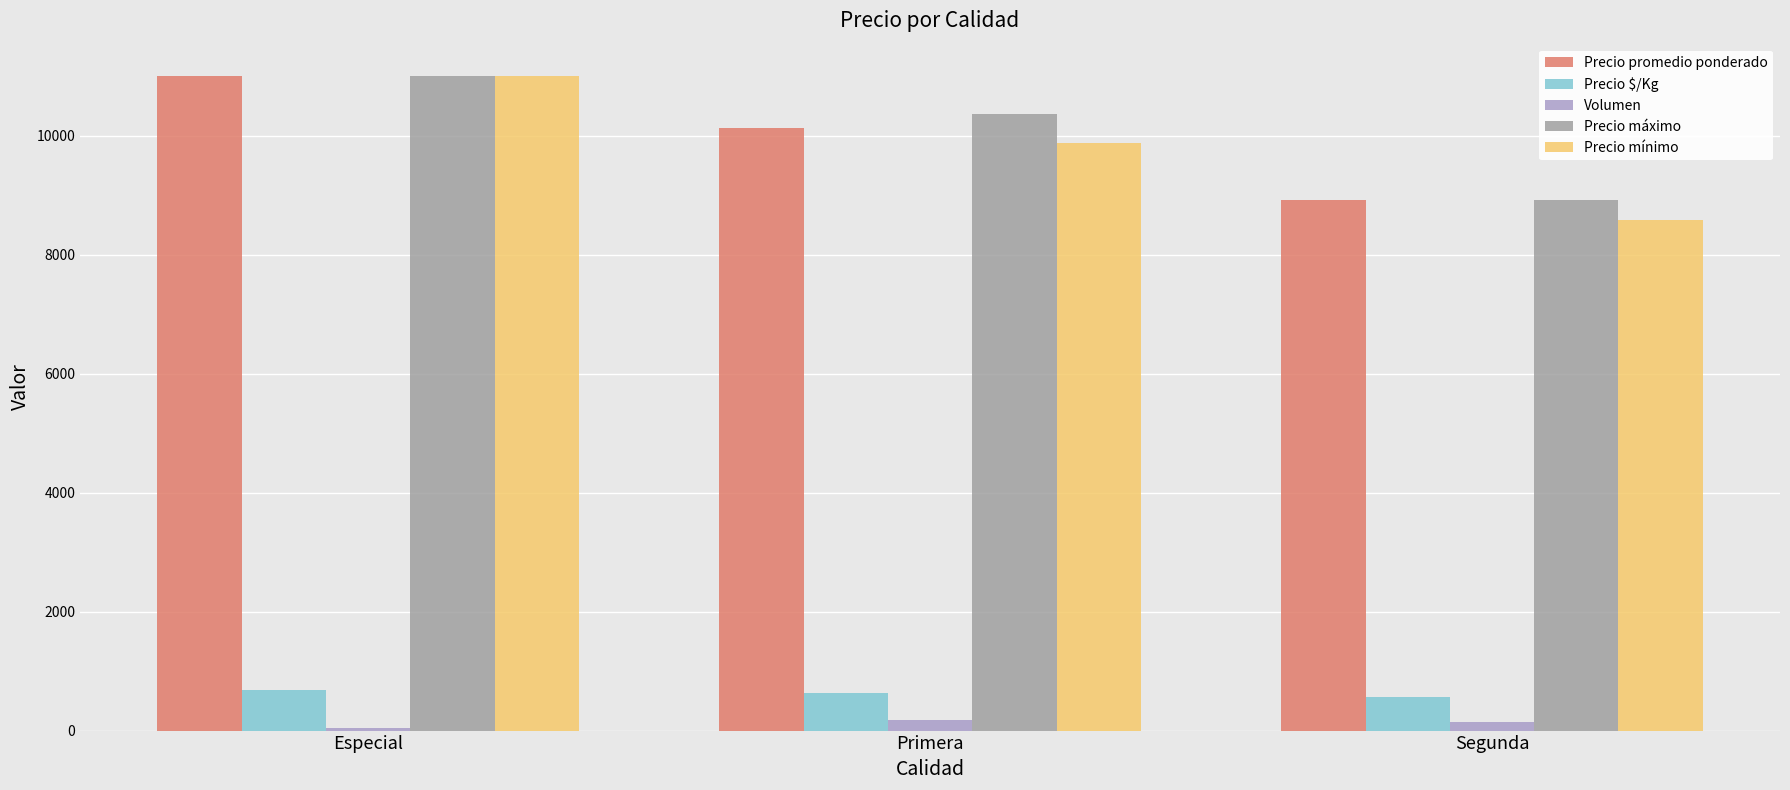

Between Especial and Segunda, which series saw the biggest shift?

Precio mínimo